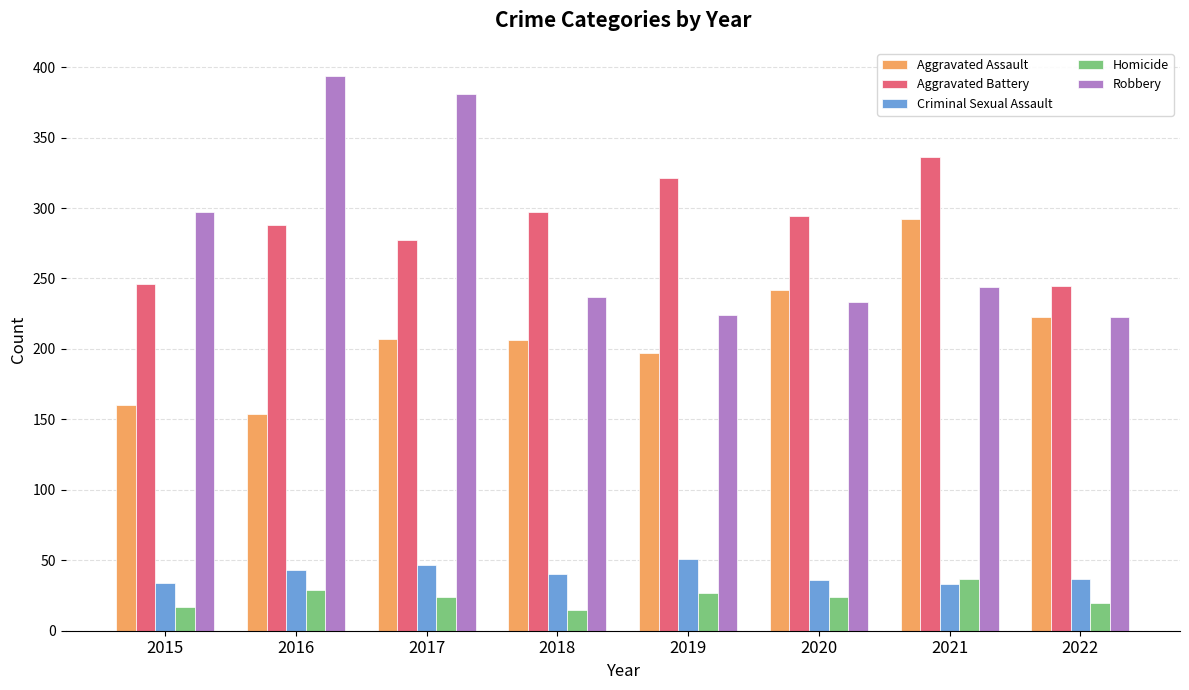

What is the difference between the maximum and minimum values in the Homicide series?

22